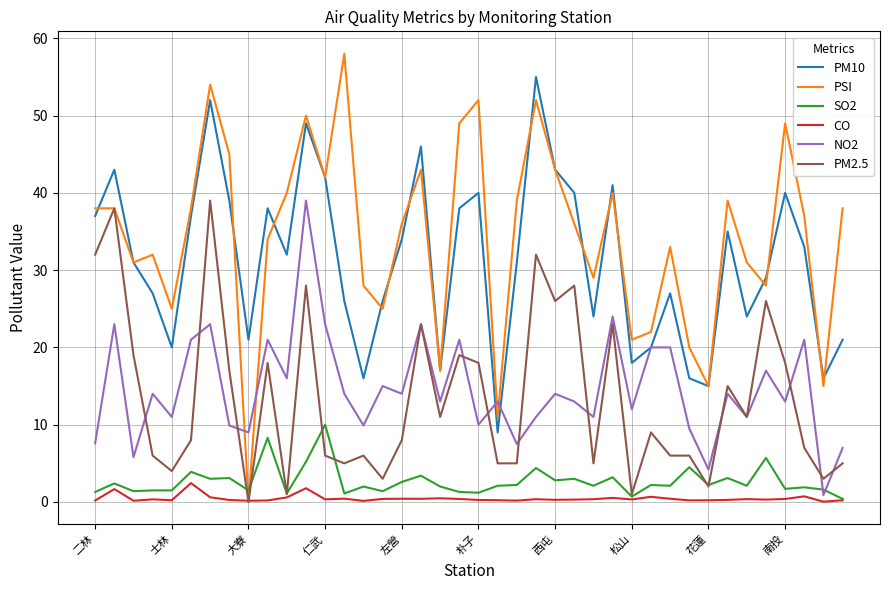

What is the sum of all SO2 values?

107.2